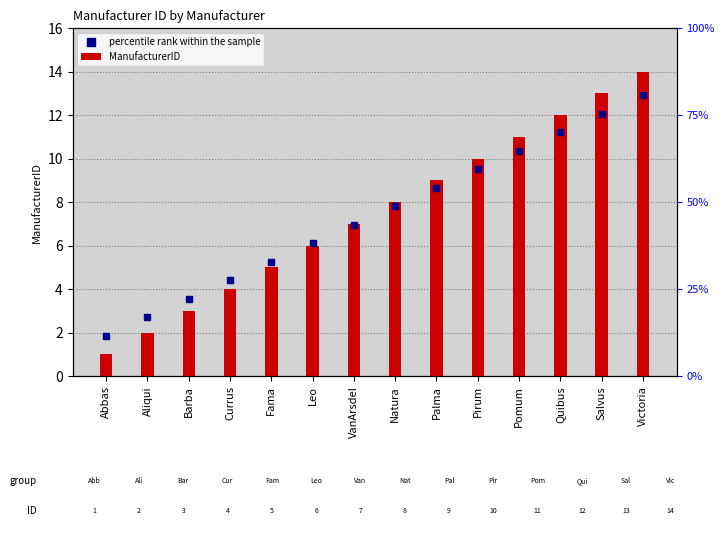

Which series contains the lowest Y value?

ManufacturerID